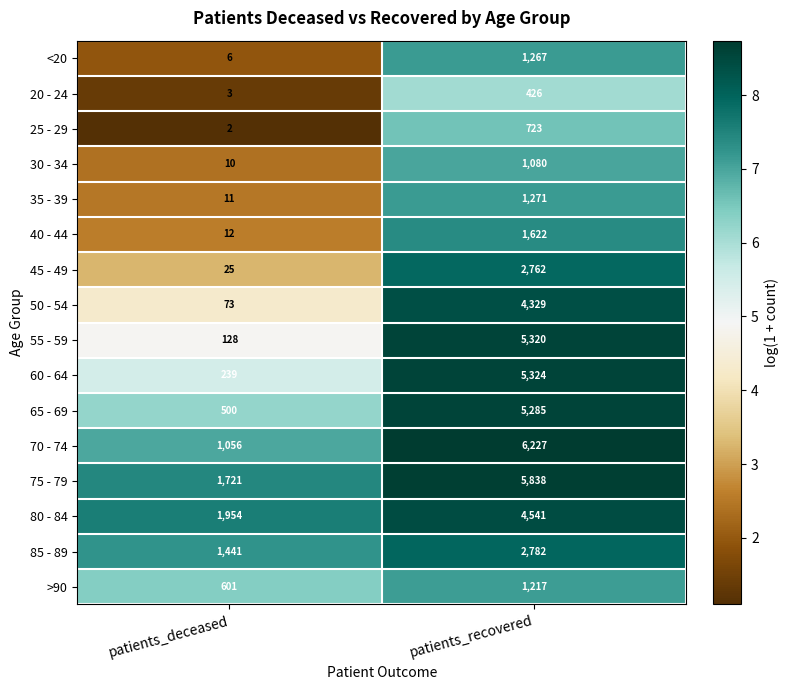

What is the average value of the 50 - 54 series?

2201